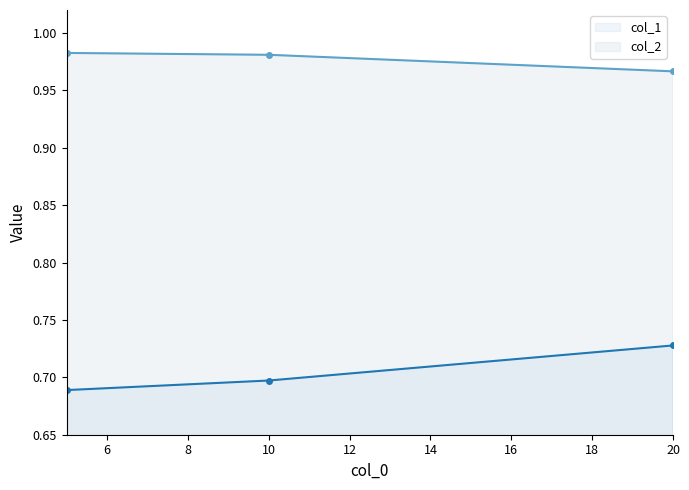

The col_2 series shows 0.4 at 6. True or false?

False